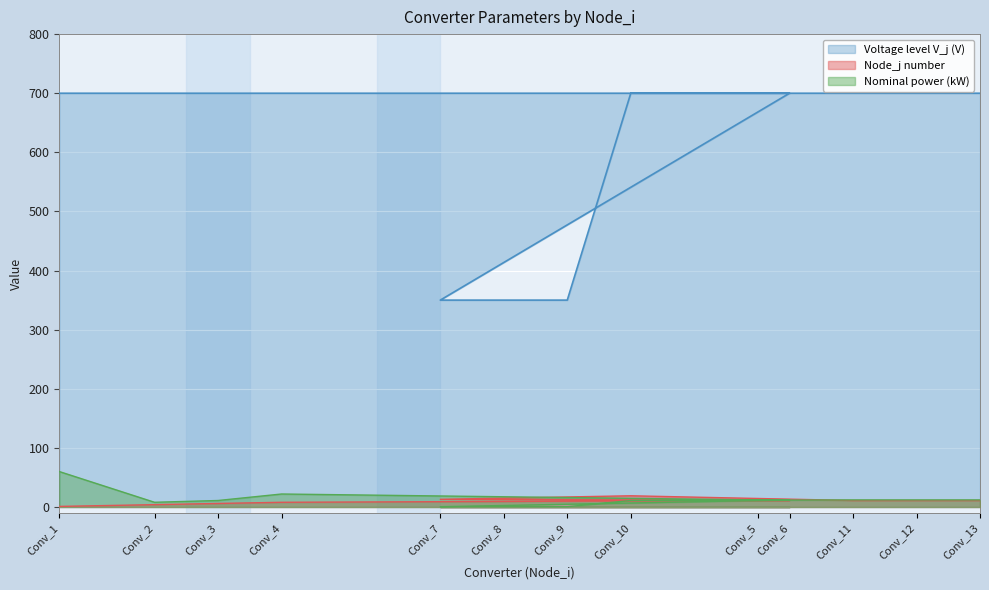

How many lines are shown in the chart?

3